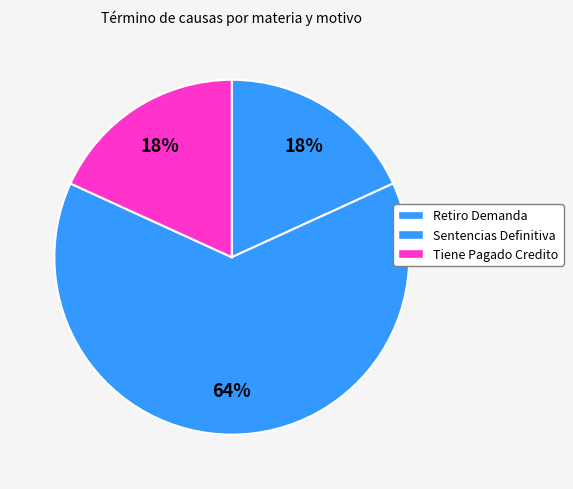

How many segments does this pie chart have?

3